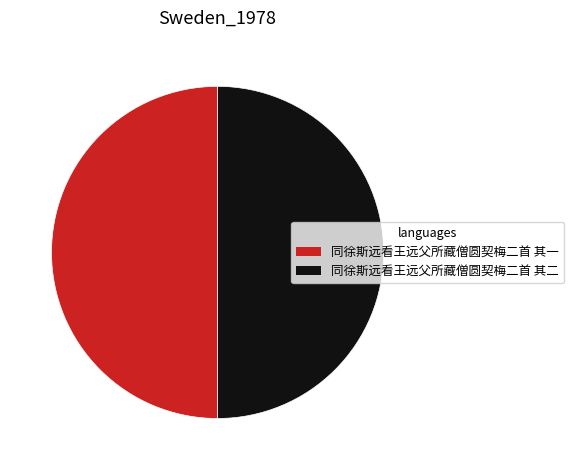

What is the ratio of the value at 同徐斯远看王远父所藏僧圆契梅二首 其二 to the value at 同徐斯远看王远父所藏僧圆契梅二首 其一?

1.0